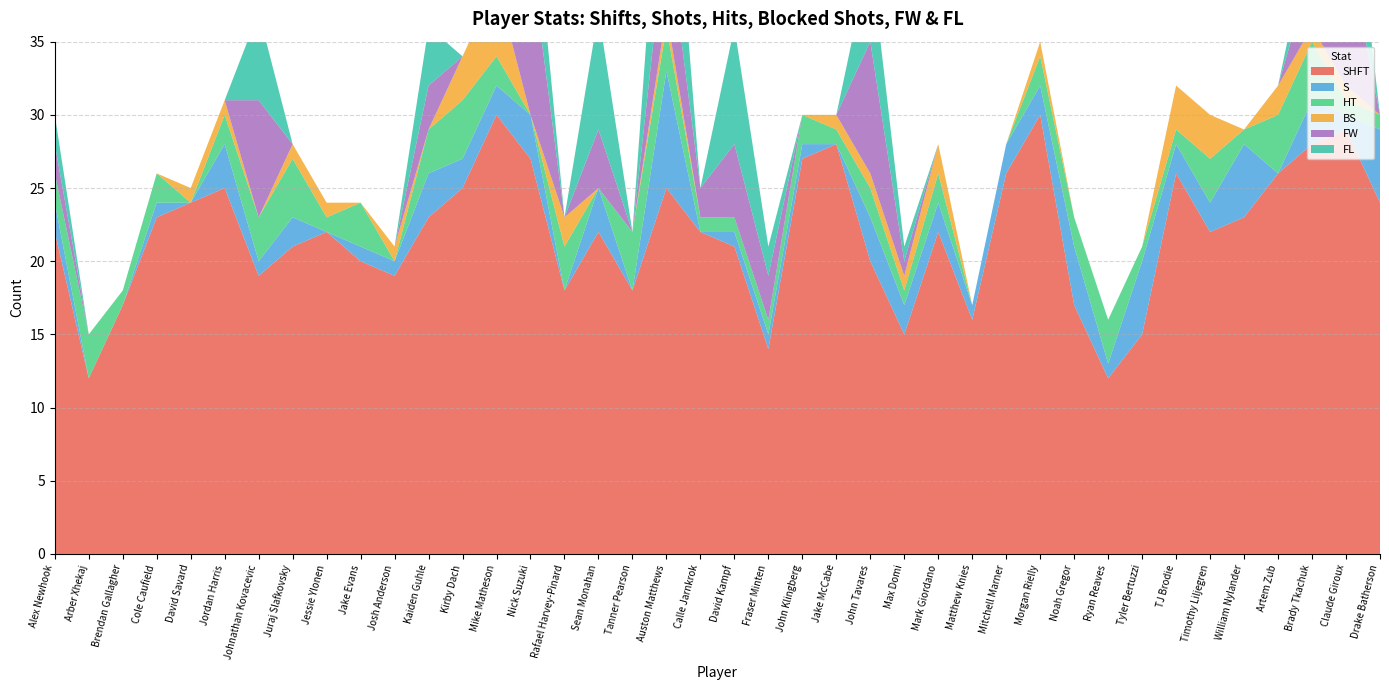

Reading left to right, extract all data points from this chart.

SHFT: Alex Newhook=22	Arber Xhekaj=12	Brendan Gallagher=17	Cole Caufield=23	David Savard=24	Jordan Harris=25	Johnathan Kovacevic=19	Juraj Slafkovsky=21	Jessie Ylonen=22	Jake Evans=20	Josh Anderson=19	Kaiden Guhle=23	Kirby Dach=25	Mike Matheson=30	Nick Suzuki=27	Rafael Harvey-Pinard=18	Sean Monahan=22	Tanner Pearson=18	Auston Matthews=25	Calle Jarnkrok=22	David Kampf=21	Fraser Minten=14	John Klingberg=27	Jake McCabe=28	John Tavares=20	Max Domi=15	Mark Giordano=22	Matthew Knies=16	Mitchell Marner=26	Morgan Rielly=30	Noah Gregor=17	Ryan Reaves=12	Tyler Bertuzzi=15	TJ Brodie=26	Timothy Liljegren=22	William Nylander=23	Artem Zub=26	Brady Tkachuk=28	Claude Giroux=29	Drake Batherson=24
S: Alex Newhook=2	Arber Xhekaj=0	Brendan Gallagher=0	Cole Caufield=1	David Savard=0	Jordan Harris=3	Johnathan Kovacevic=1	Juraj Slafkovsky=2	Jessie Ylonen=0	Jake Evans=1	Josh Anderson=1	Kaiden Guhle=3	Kirby Dach=2	Mike Matheson=2	Nick Suzuki=3	Rafael Harvey-Pinard=0	Sean Monahan=3	Tanner Pearson=0	Auston Matthews=8	Calle Jarnkrok=0	David Kampf=1	Fraser Minten=1	John Klingberg=1	Jake McCabe=0	John Tavares=3	Max Domi=2	Mark Giordano=2	Matthew Knies=1	Mitchell Marner=2	Morgan Rielly=2	Noah Gregor=4	Ryan Reaves=1	Tyler Bertuzzi=5	TJ Brodie=2	Timothy Liljegren=2	William Nylander=5	Artem Zub=0	Brady Tkachuk=3	Claude Giroux=1	Drake Batherson=5
HT: Alex Newhook=2	Arber Xhekaj=3	Brendan Gallagher=1	Cole Caufield=2	David Savard=0	Jordan Harris=2	Johnathan Kovacevic=3	Juraj Slafkovsky=4	Jessie Ylonen=1	Jake Evans=3	Josh Anderson=0	Kaiden Guhle=3	Kirby Dach=4	Mike Matheson=2	Nick Suzuki=0	Rafael Harvey-Pinard=3	Sean Monahan=0	Tanner Pearson=4	Auston Matthews=3	Calle Jarnkrok=1	David Kampf=1	Fraser Minten=1	John Klingberg=2	Jake McCabe=1	John Tavares=2	Max Domi=1	Mark Giordano=2	Matthew Knies=0	Mitchell Marner=0	Morgan Rielly=2	Noah Gregor=2	Ryan Reaves=3	Tyler Bertuzzi=1	TJ Brodie=1	Timothy Liljegren=3	William Nylander=1	Artem Zub=4	Brady Tkachuk=4	Claude Giroux=1	Drake Batherson=1
BS: Alex Newhook=0	Arber Xhekaj=0	Brendan Gallagher=0	Cole Caufield=0	David Savard=1	Jordan Harris=1	Johnathan Kovacevic=0	Juraj Slafkovsky=1	Jessie Ylonen=1	Jake Evans=0	Josh Anderson=1	Kaiden Guhle=0	Kirby Dach=3	Mike Matheson=5	Nick Suzuki=0	Rafael Harvey-Pinard=2	Sean Monahan=0	Tanner Pearson=0	Auston Matthews=1	Calle Jarnkrok=0	David Kampf=0	Fraser Minten=0	John Klingberg=0	Jake McCabe=1	John Tavares=1	Max Domi=1	Mark Giordano=2	Matthew Knies=0	Mitchell Marner=0	Morgan Rielly=1	Noah Gregor=0	Ryan Reaves=0	Tyler Bertuzzi=0	TJ Brodie=3	Timothy Liljegren=3	William Nylander=0	Artem Zub=2	Brady Tkachuk=1	Claude Giroux=1	Drake Batherson=0
FW: Alex Newhook=2	Arber Xhekaj=0	Brendan Gallagher=0	Cole Caufield=0	David Savard=0	Jordan Harris=0	Johnathan Kovacevic=8	Juraj Slafkovsky=0	Jessie Ylonen=0	Jake Evans=0	Josh Anderson=0	Kaiden Guhle=3	Kirby Dach=0	Mike Matheson=0	Nick Suzuki=11	Rafael Harvey-Pinard=0	Sean Monahan=4	Tanner Pearson=0	Auston Matthews=6	Calle Jarnkrok=2	David Kampf=5	Fraser Minten=3	John Klingberg=0	Jake McCabe=0	John Tavares=9	Max Domi=1	Mark Giordano=0	Matthew Knies=0	Mitchell Marner=0	Morgan Rielly=0	Noah Gregor=0	Ryan Reaves=0	Tyler Bertuzzi=0	TJ Brodie=0	Timothy Liljegren=0	William Nylander=0	Artem Zub=0	Brady Tkachuk=4	Claude Giroux=10	Drake Batherson=0
FL: Alex Newhook=2	Arber Xhekaj=0	Brendan Gallagher=0	Cole Caufield=0	David Savard=0	Jordan Harris=0	Johnathan Kovacevic=6	Juraj Slafkovsky=0	Jessie Ylonen=0	Jake Evans=0	Josh Anderson=0	Kaiden Guhle=4	Kirby Dach=0	Mike Matheson=0	Nick Suzuki=6	Rafael Harvey-Pinard=0	Sean Monahan=8	Tanner Pearson=0	Auston Matthews=11	Calle Jarnkrok=0	David Kampf=8	Fraser Minten=2	John Klingberg=0	Jake McCabe=0	John Tavares=6	Max Domi=1	Mark Giordano=0	Matthew Knies=0	Mitchell Marner=0	Morgan Rielly=0	Noah Gregor=0	Ryan Reaves=0	Tyler Bertuzzi=0	TJ Brodie=0	Timothy Liljegren=0	William Nylander=0	Artem Zub=0	Brady Tkachuk=3	Claude Giroux=8	Drake Batherson=0